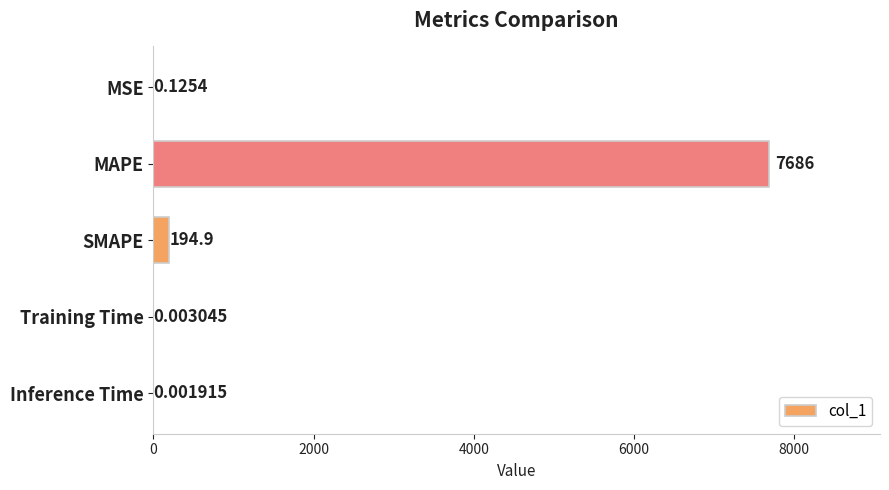

Count the number of data series in this chart.

1